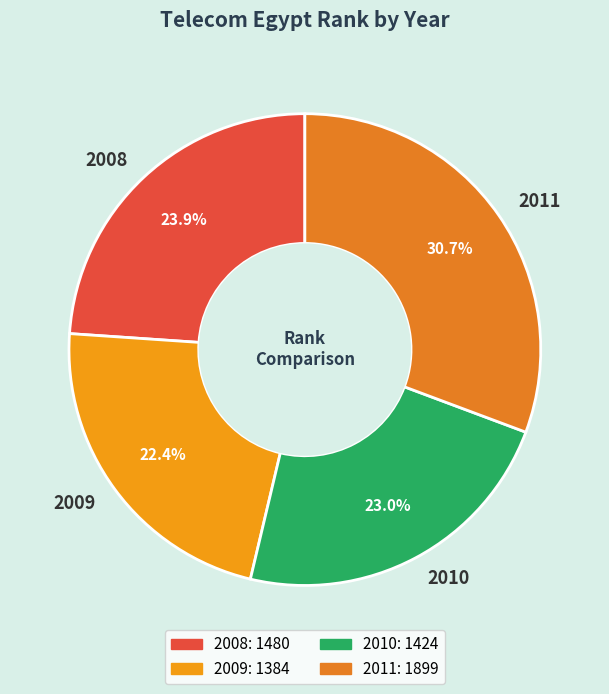

To the nearest percent, what portion does 2010 represent?

23%